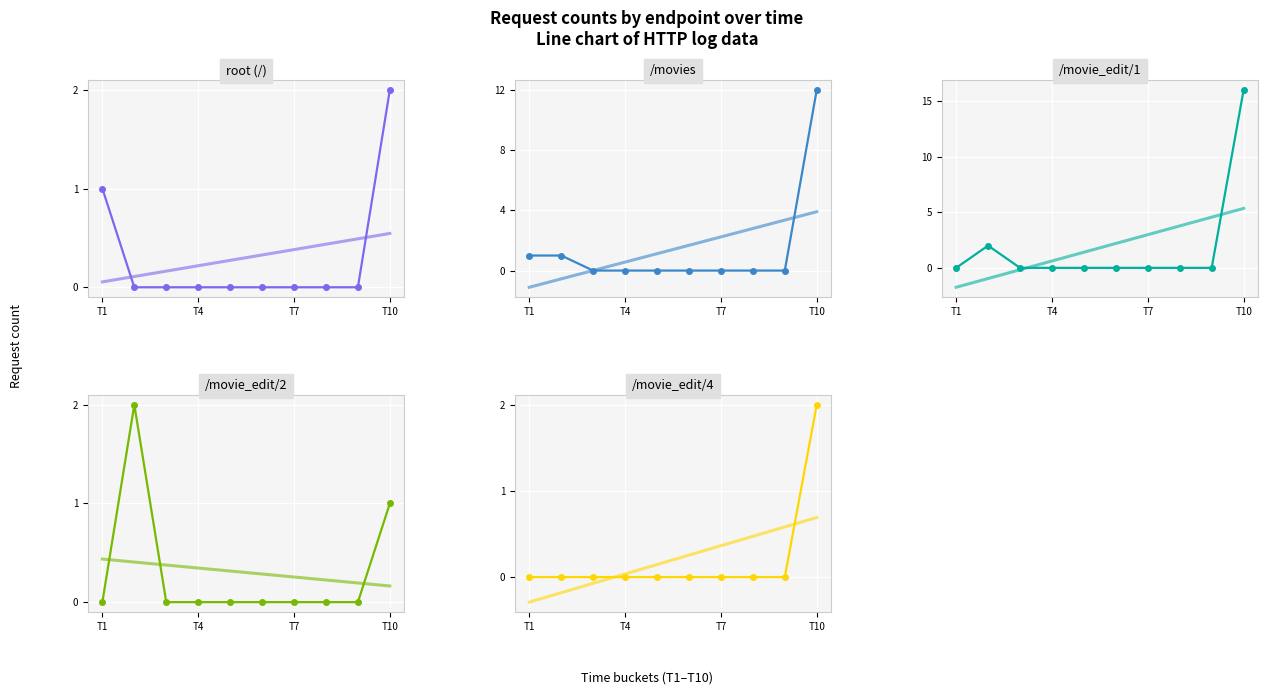

True or false: /movie_edit/4 and /movie_edit/2 intersect in this chart.

False